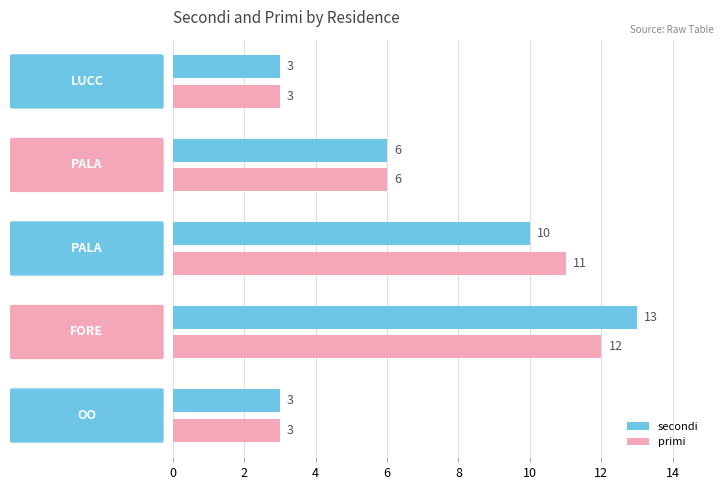

Which series has the widest spread of values?

secondi